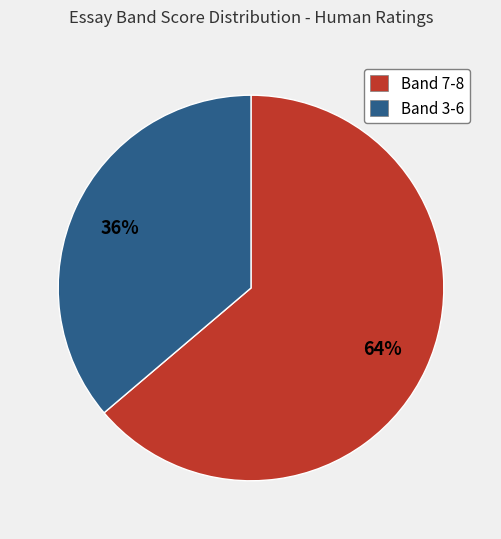

Is there any slice that represents more than half of the pie?

Yes